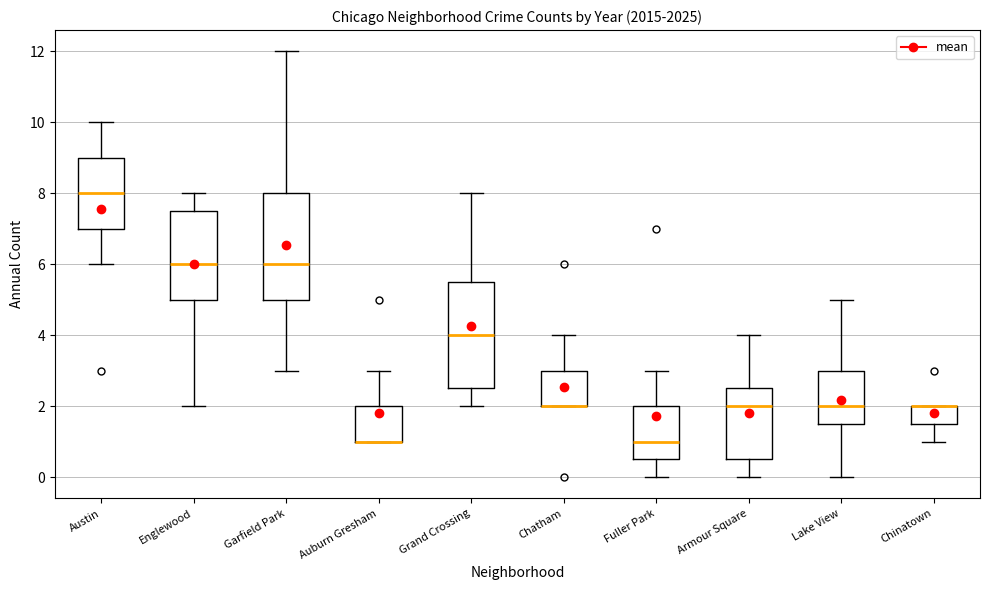

Reading left to right, read every box against the y-axis: the position of its median line, the range the box covers, and the ends of its whiskers. The values are not printed on the chart, so give them approximately, as read against the axis.

Austin: median 8.0, box 7.0 to 9.0, whiskers 6.0 to 10.0
Englewood: median 6.0, box 5.0 to 7.6, whiskers 2.0 to 8.0
Garfield Park: median 6.0, box 5.0 to 8.0, whiskers 3.0 to 12.0
Auburn Gresham: median 1.0 (drawn on the box's lower edge), box 1.0 to 2.0, whiskers 1.0 to 3.0
Grand Crossing: median 4.0, box 2.6 to 5.6, whiskers 2.0 to 8.0
Chatham: median 2.0 (drawn on the box's lower edge), box 2.0 to 3.0, whiskers 2.0 to 4.0
Fuller Park: median 1.0, box 0.6 to 2.0, whiskers 0.0 to 3.0
Armour Square: median 2.0, box 0.6 to 2.6, whiskers 0.0 to 4.0
Lake View: median 2.0, box 1.6 to 3.0, whiskers 0.0 to 5.0
Chinatown: median 2.0 (drawn on the box's upper edge), box 1.6 to 2.0, whiskers 1.0 to 2.0